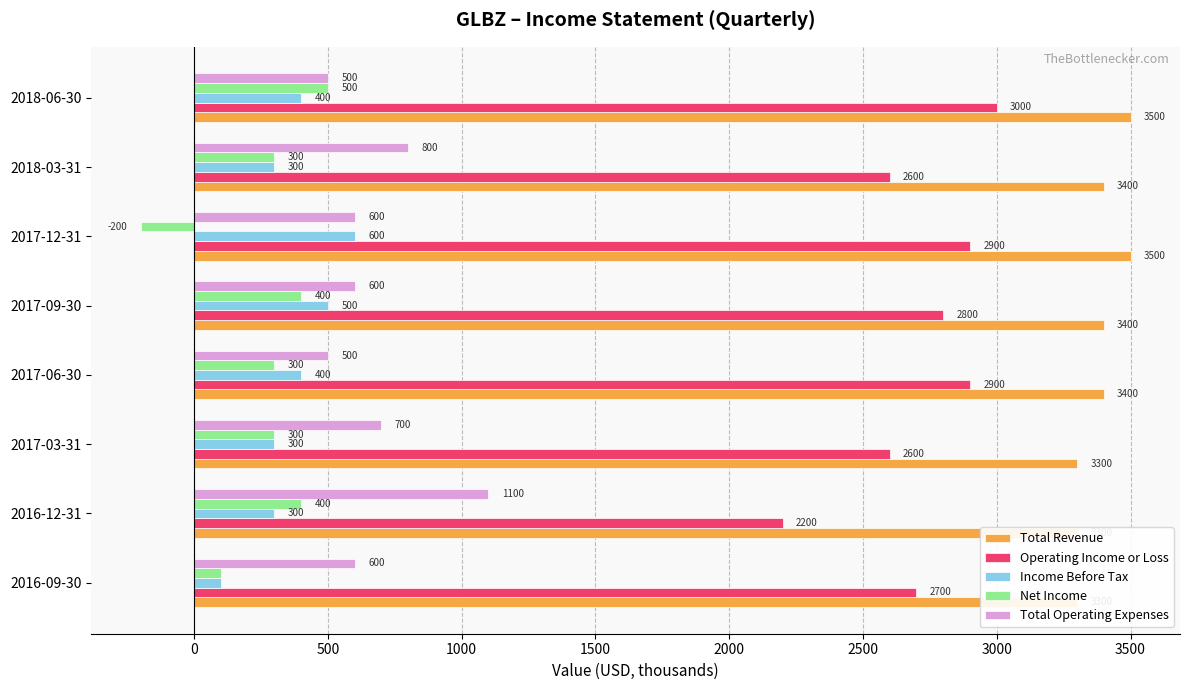

What is the difference between the second highest and second lowest values in the Total Revenue series?

200